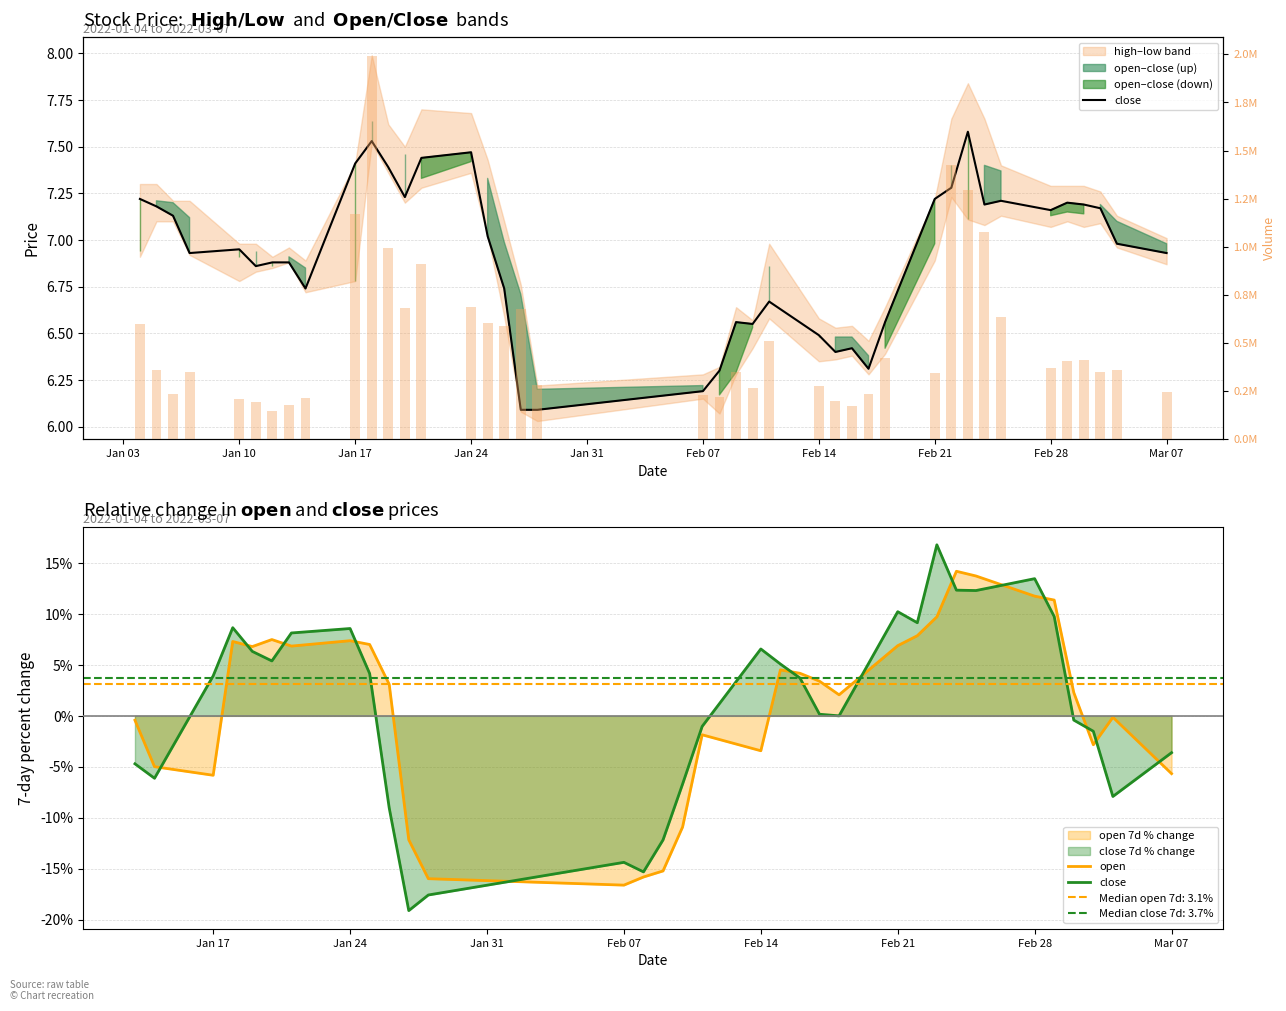

Is it true that volume equals 96952.2 at 25?

False